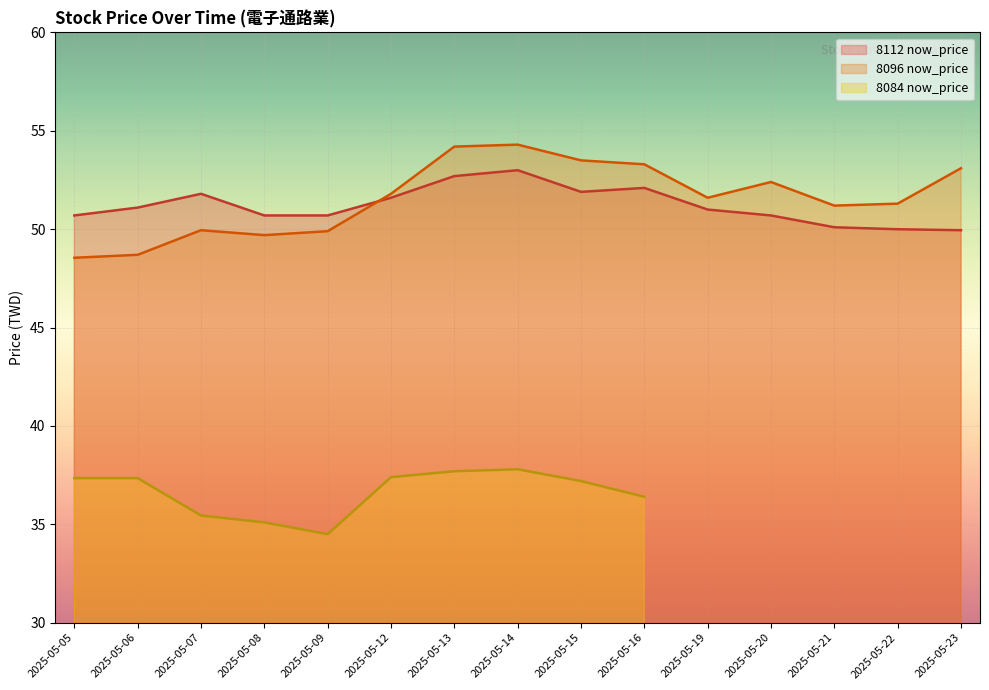

At which category does 8096_now_price reach its first local valley?

2025-05-08